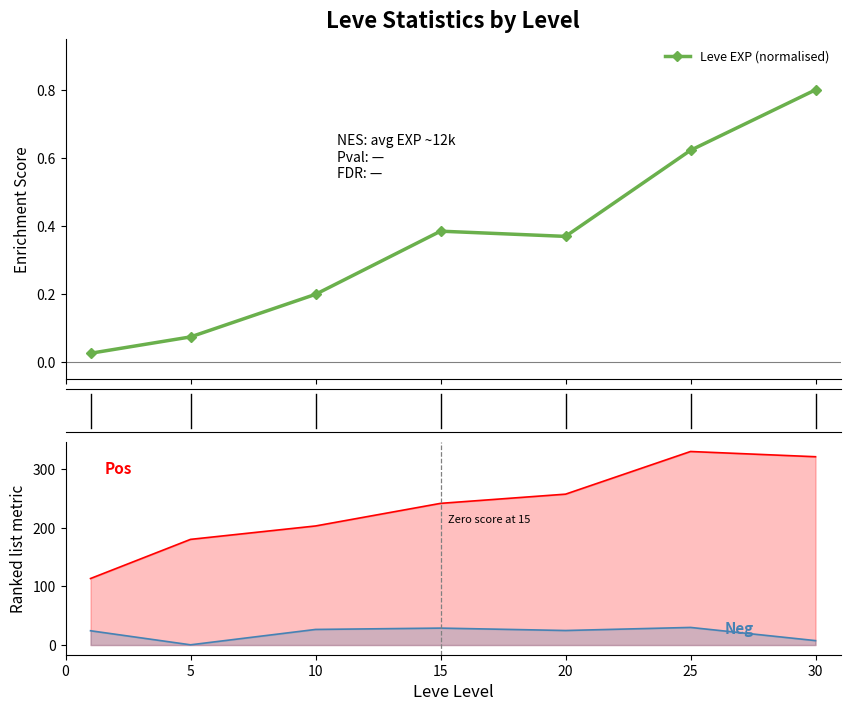

True or false: the data shows 0.8 at 30.

True